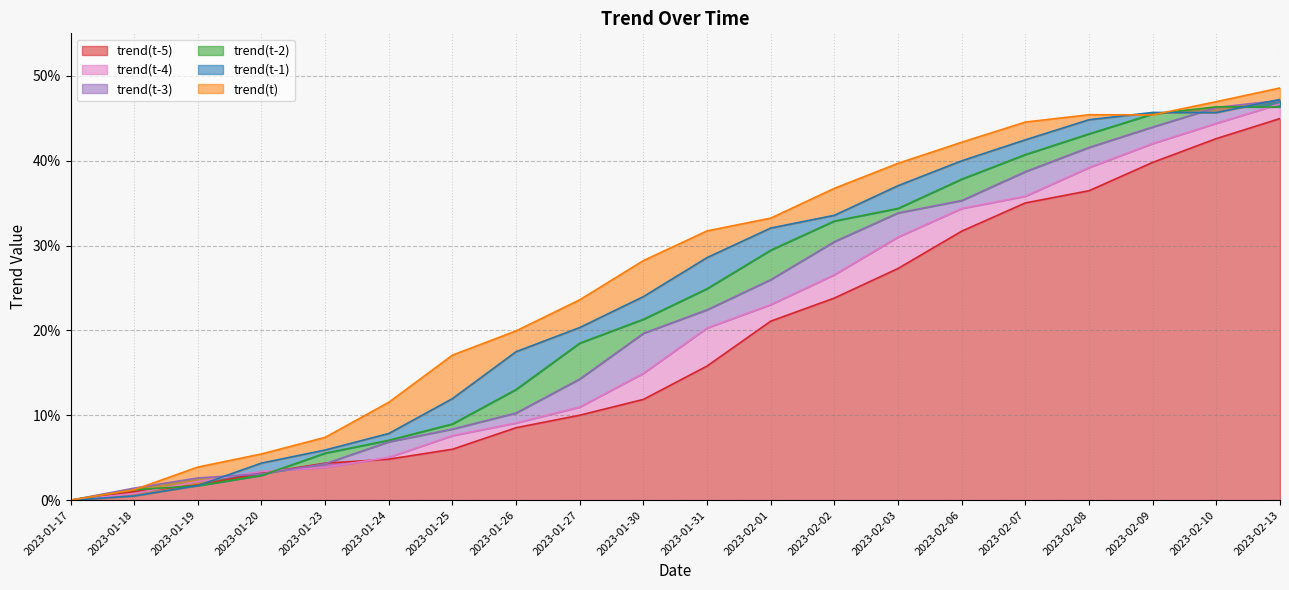

Rank the series by their maximum value, from lowest to highest.

trend(t-5), trend(t-2), trend(t-4), trend(t-3), trend(t-1), trend(t)